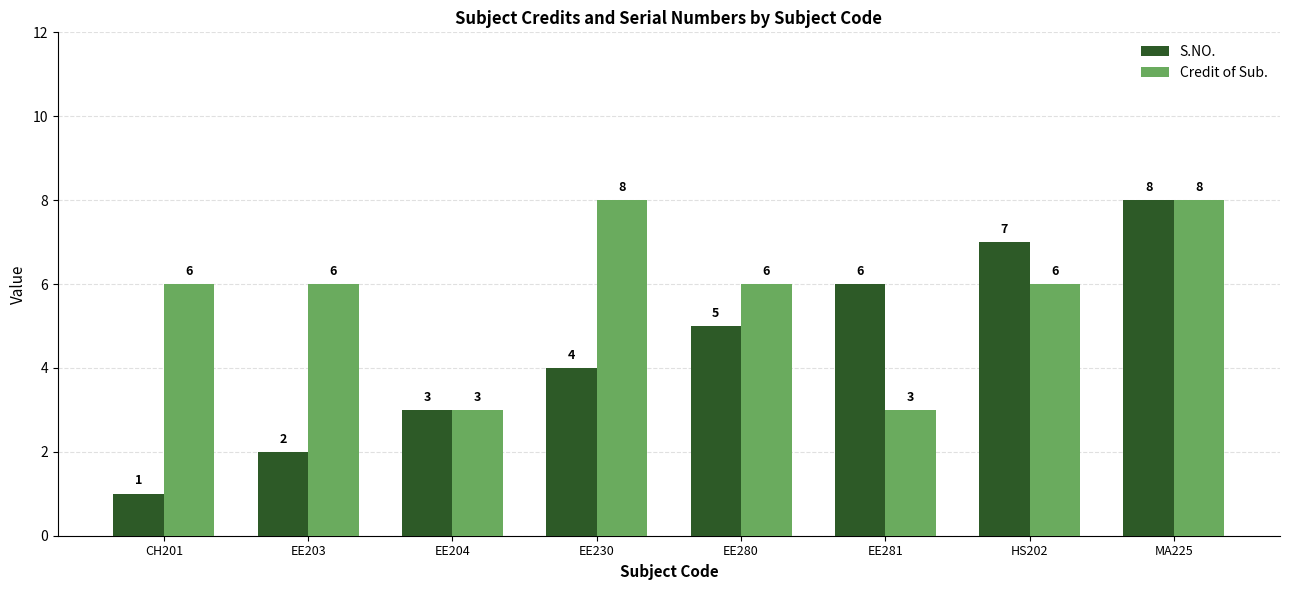

What is the average value of the Credit of Sub. series?

6